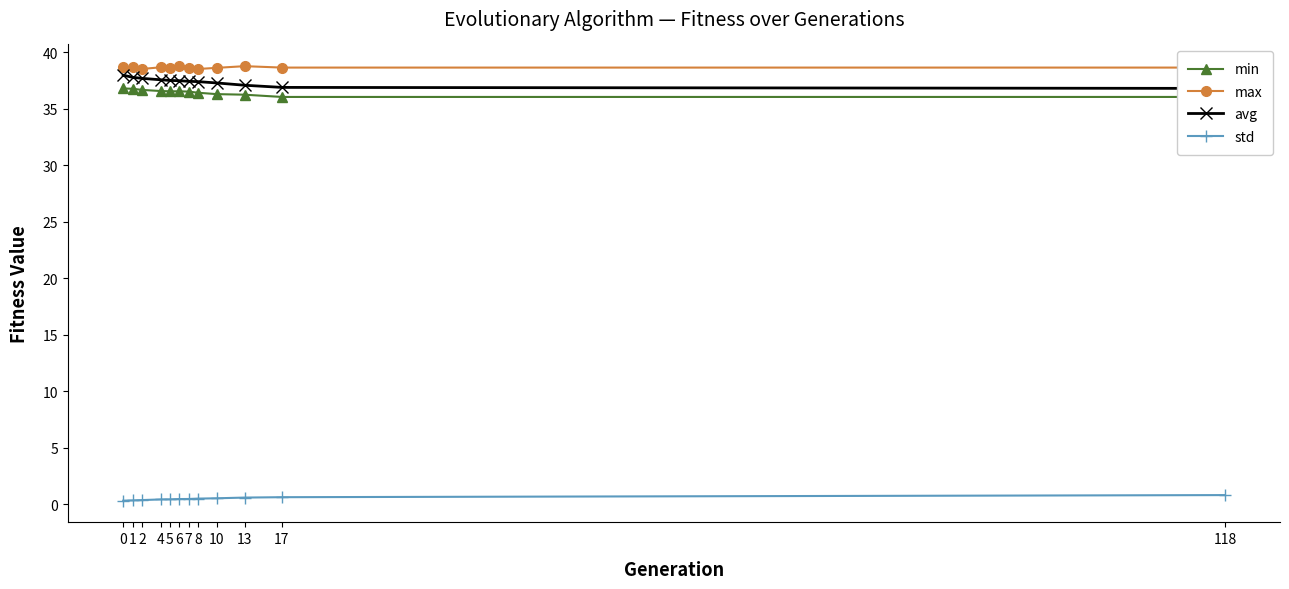

What is the total value across all series at 6?

113.2